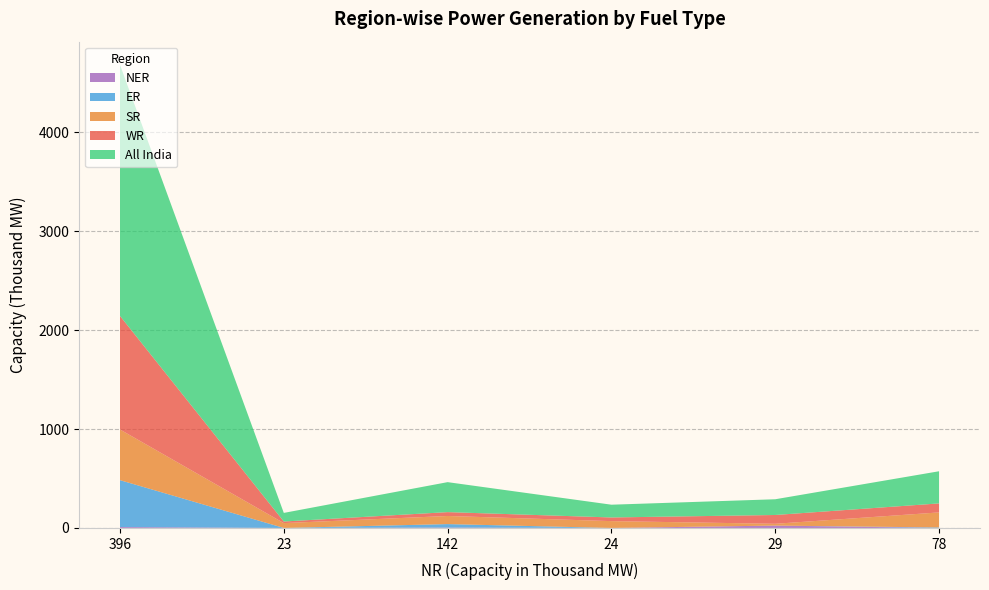

Reading left to right, list all the values displayed in this chart.

WR: 1148	16	39	37	89	91
SR: 512	49	82	69	18	152
All India: 2538	87	303	129	159	325
ER: 474	0	35	0	0	5
NER: 9	0	4	0	24	0